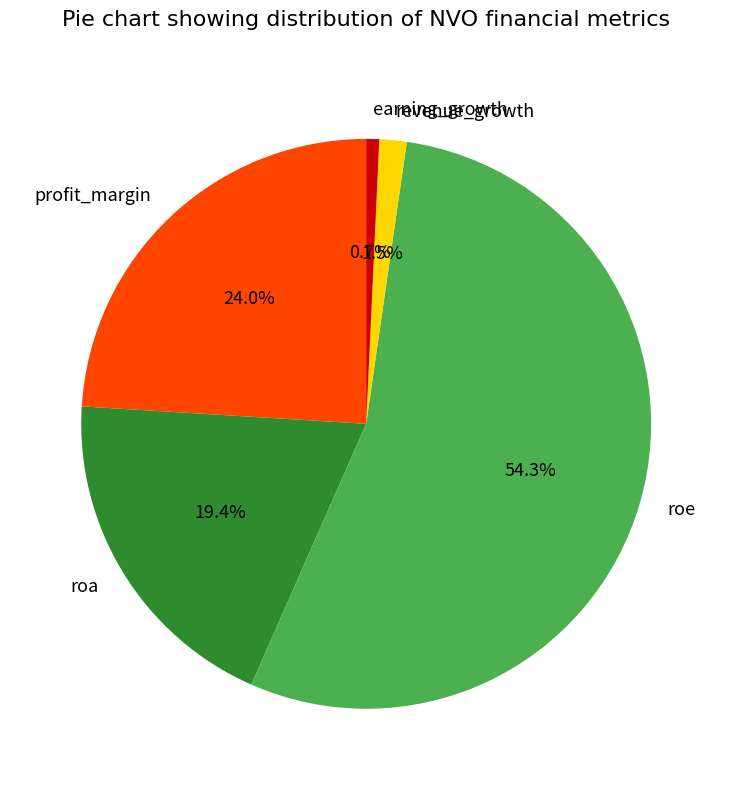

How many slices are in this pie chart?

5